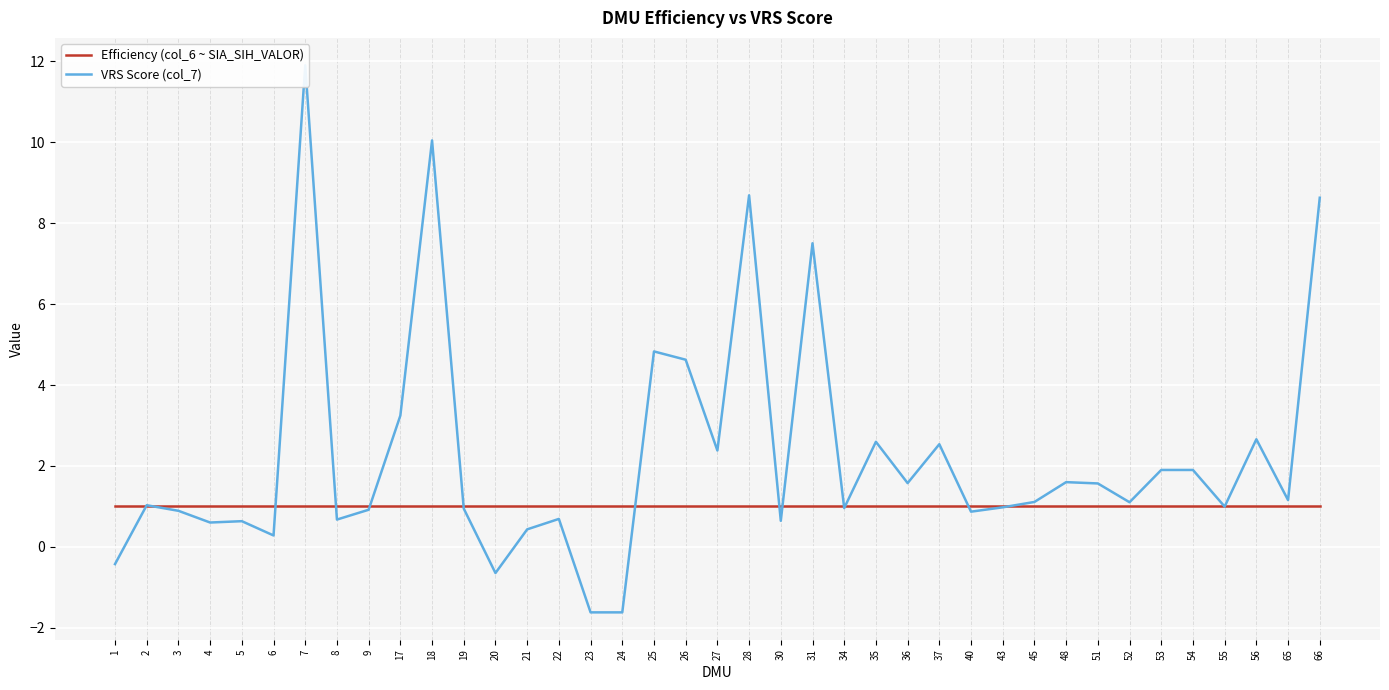

Where do Efficiency (col_6 ~ SIA_SIH_VALOR) and VRS Score (col_7) first cross each other?

1 and 2